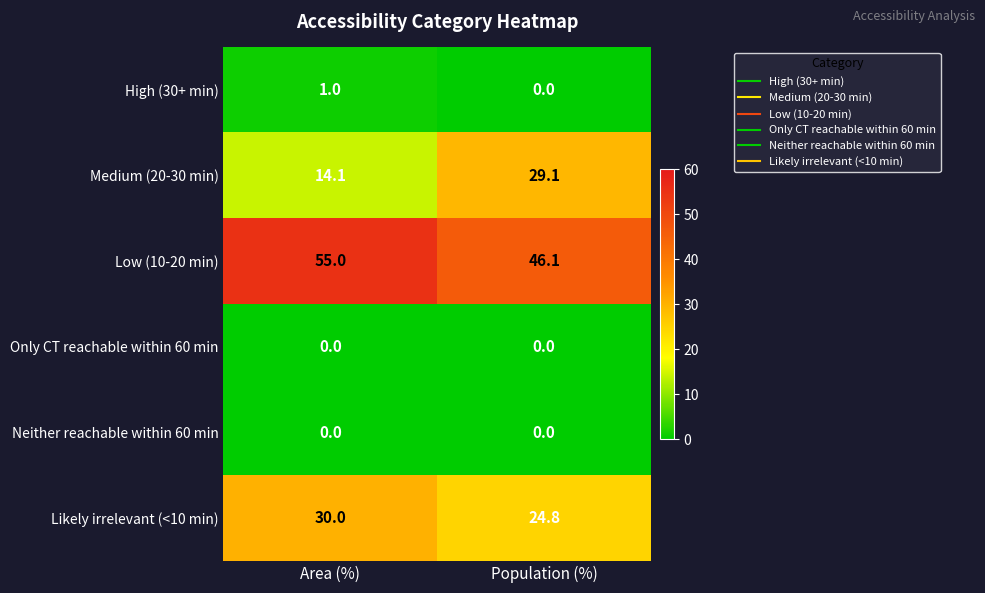

What is the difference between the highest and lowest values at Population (%)?

46.1